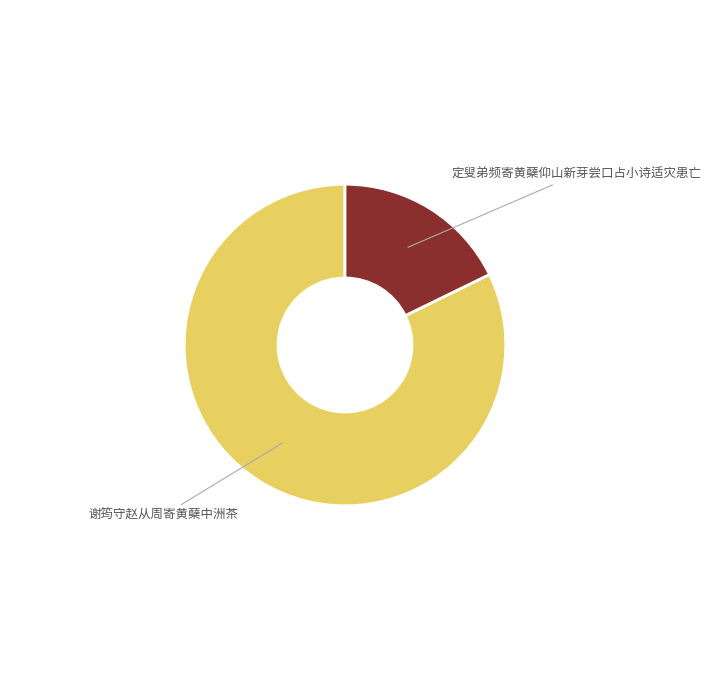

What is the majority slice?

谢筠守赵从周寄黄蘖中洲茶